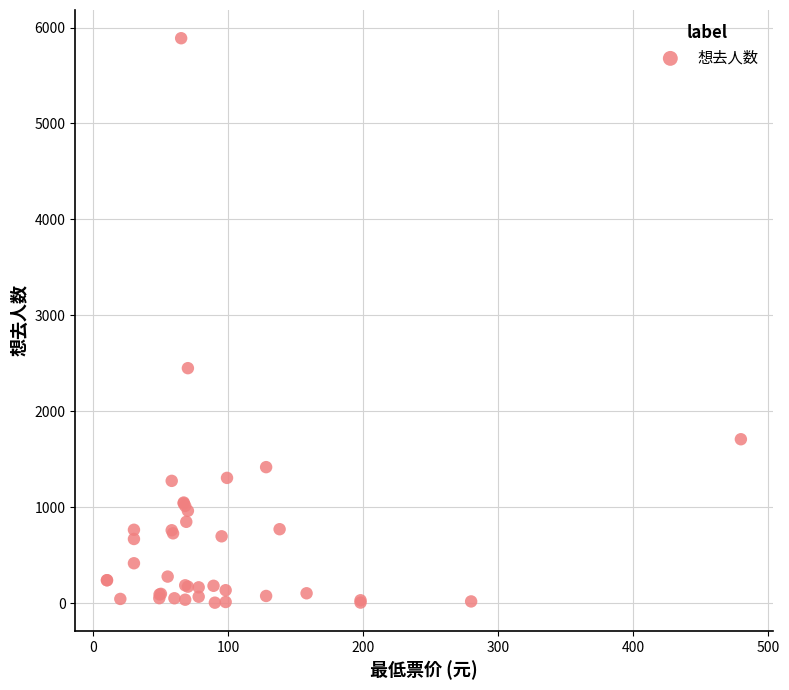

What Y value in the scatter plot is closest to 2946?

2449